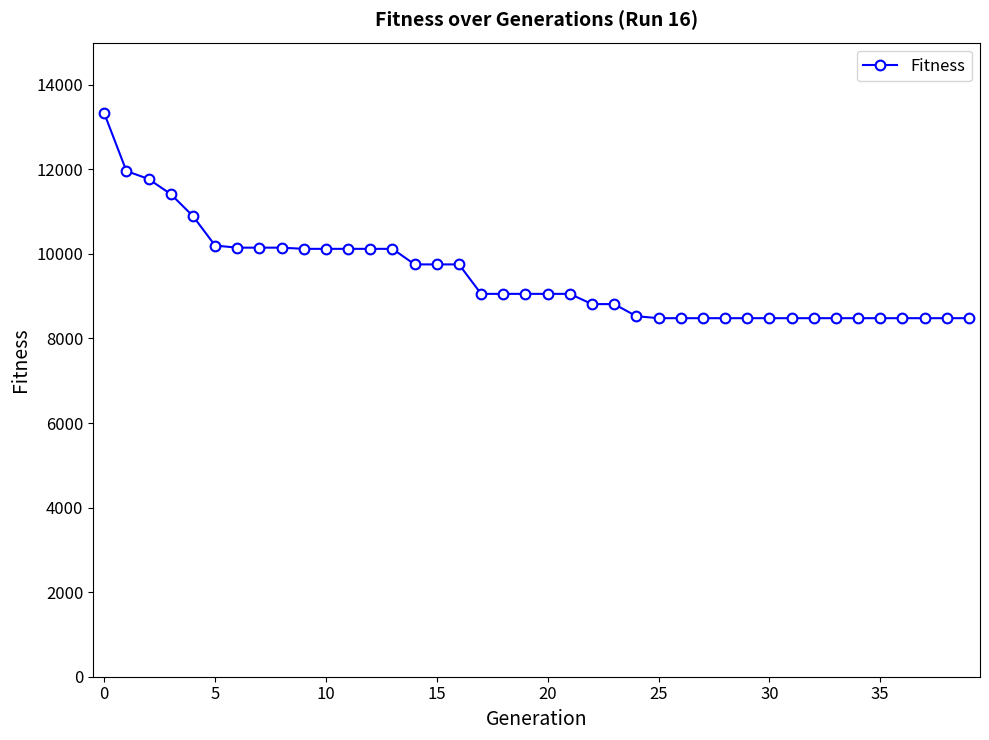

What is the smallest value displayed?

8480